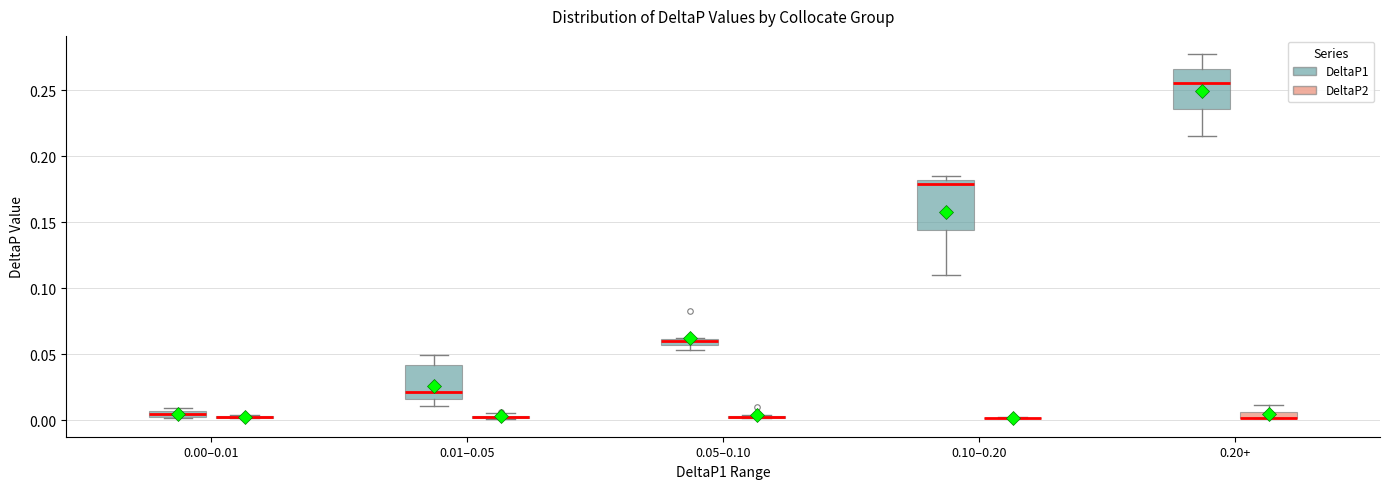

Which box is the tallest, from its lower edge to its upper edge?

0.10–0.20 (DeltaP1)